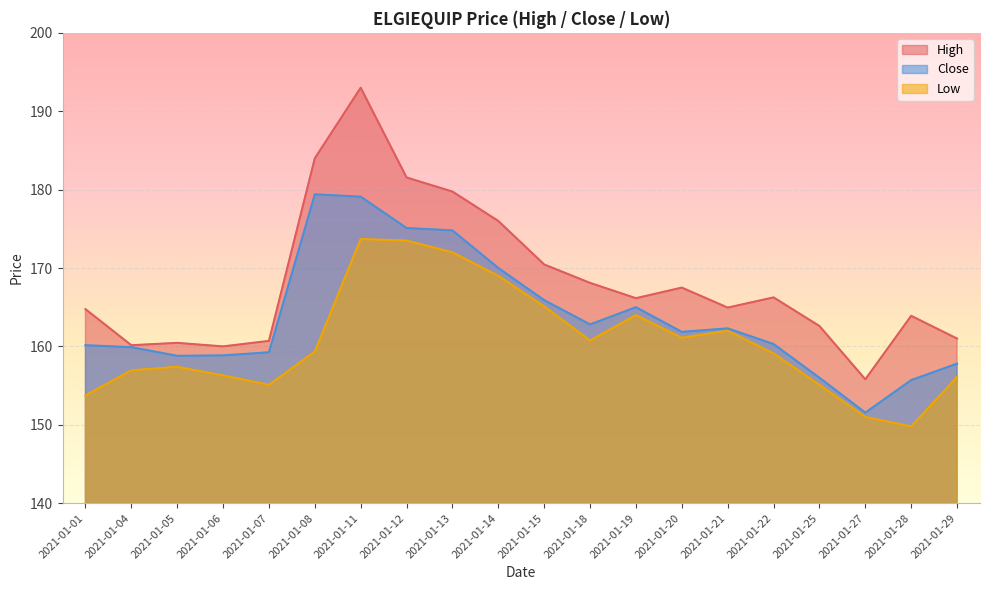

What is the difference between the Close values at 2021-01-20 and 2021-01-21?

0.5